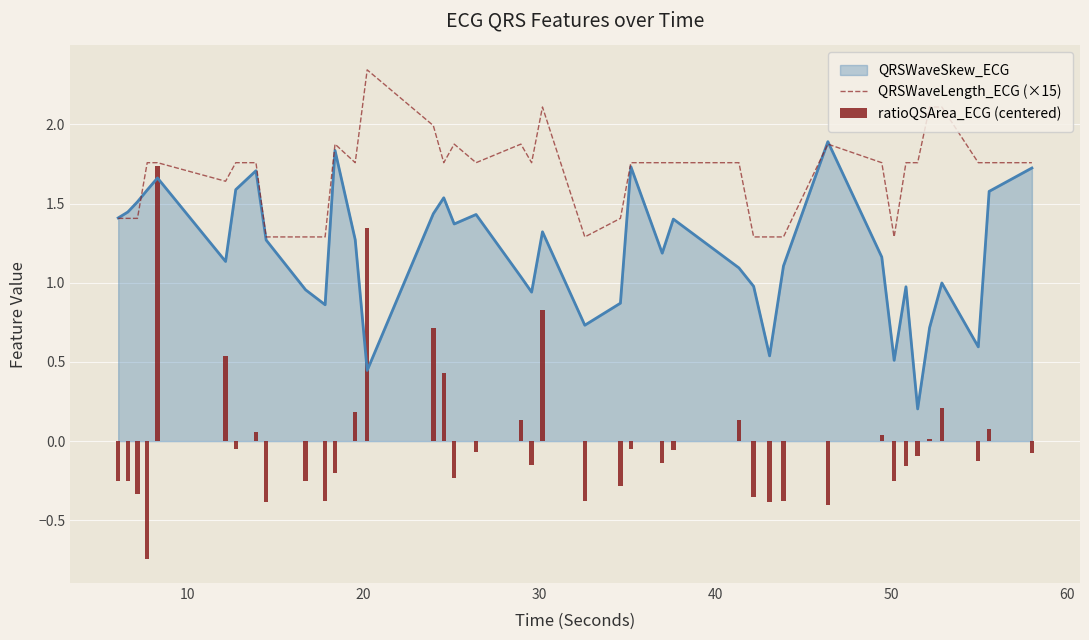

What is the maximum value for QRSWaveSkew_ECG?

1.9